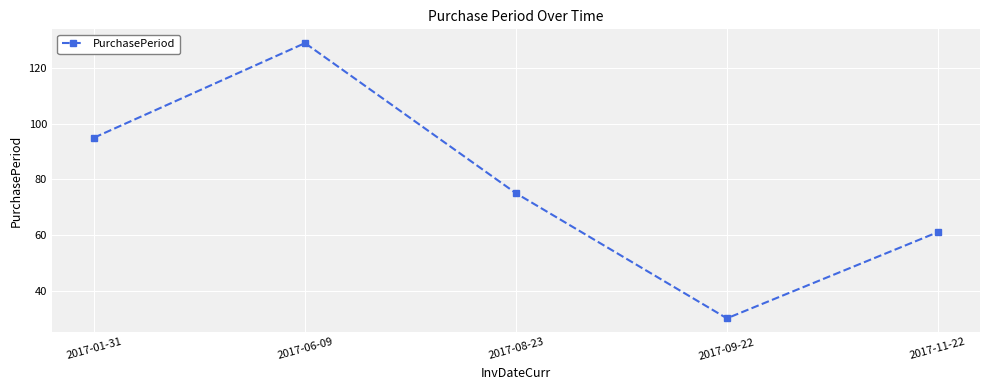

Approximately how many times larger is the value at 2017-06-09 compared to 2017-09-22?

4.3